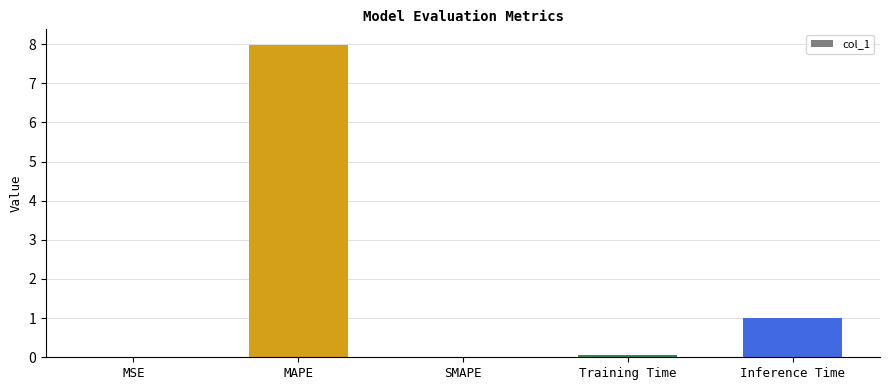

What is the change in value from SMAPE to Training Time?

+0.1